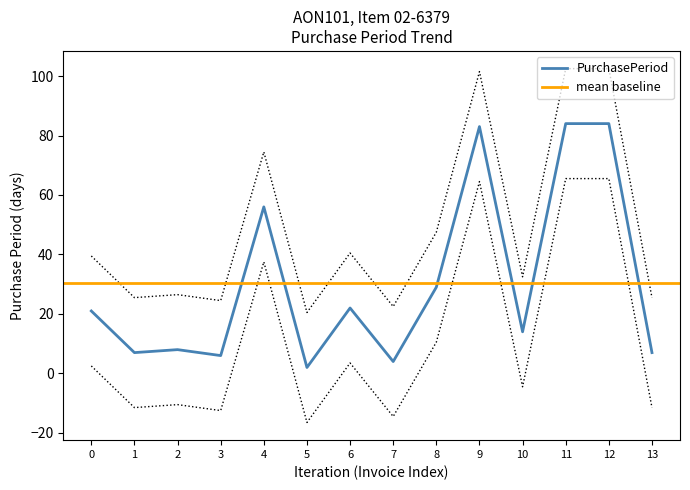

Is it true that PurchasePeriod equals 2 at 5?

True